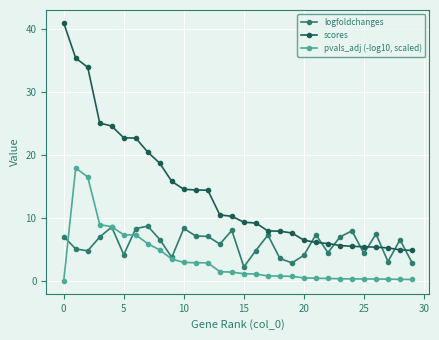

How many intersections are there between scores and logfoldchanges?

8